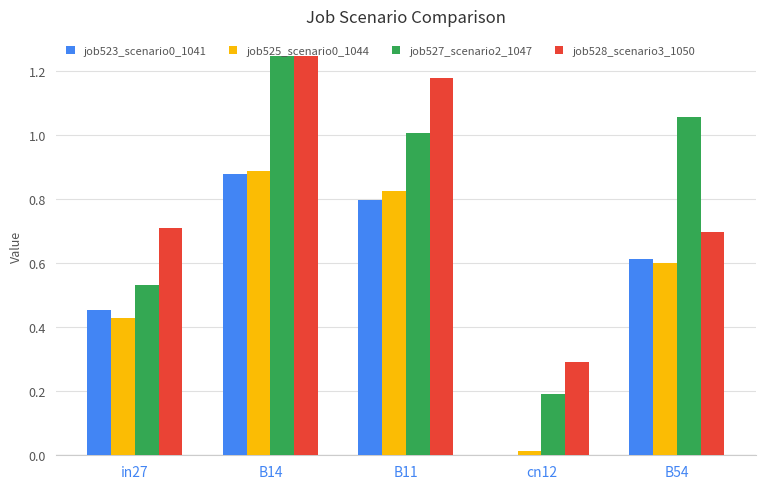

What is the total value across all series at B11?

3.8